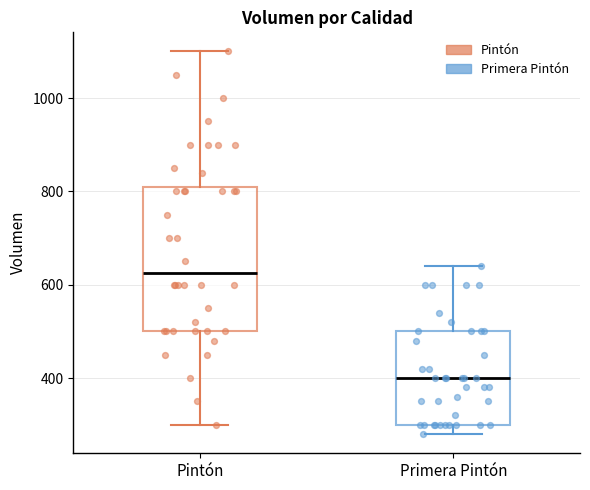

Reading left to right, read every box against the y-axis: the position of its median line, the range the box covers, and the ends of its whiskers. The values are not printed on the chart, so give them approximately, as read against the axis.

Pintón: median 620, box 500 to 820, whiskers 300 to 1100
Primera Pintón: median 400, box 300 to 500, whiskers 280 to 640